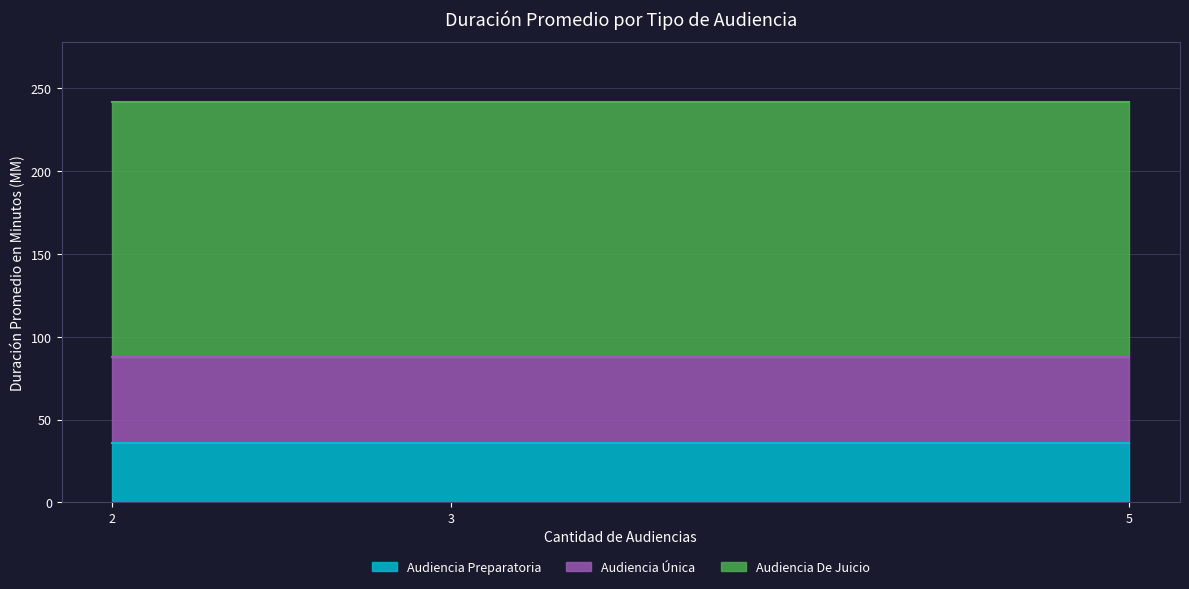

What is the value of the Audiencia Única point at the 3rd from the left?

52